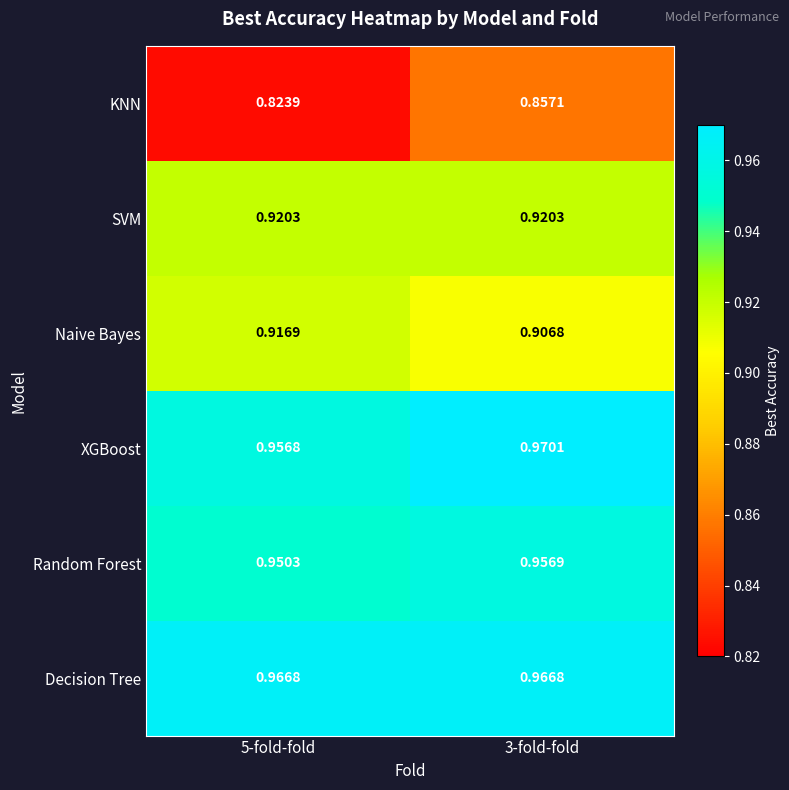

Rank the series by their maximum value, from lowest to highest.

KNN, Naive Bayes, SVM, Random Forest, Decision Tree, XGBoost